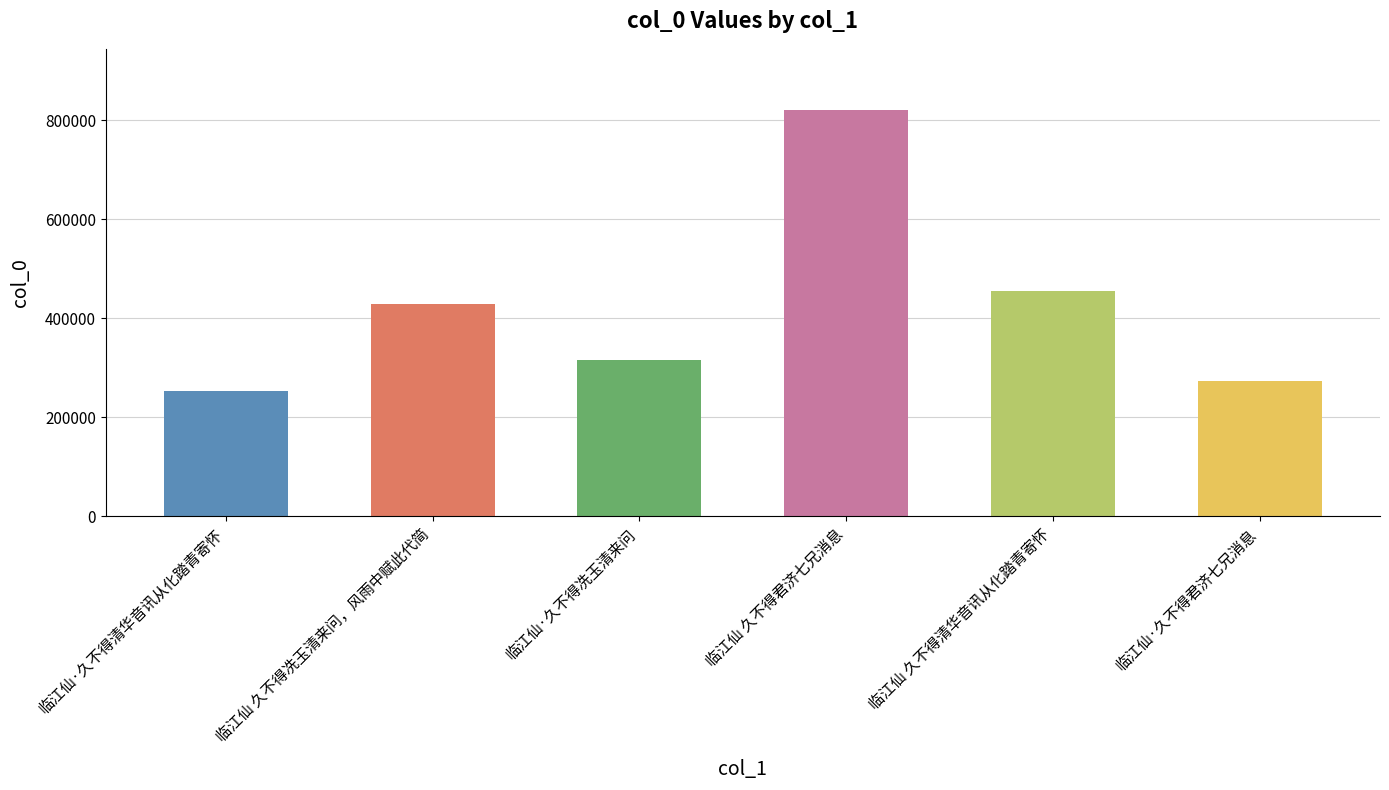

List the labels in order of value, largest first.

临江仙 久不得君济七兄消息, 临江仙 久不得清华音讯从化踏青寄怀, 临江仙 久不得冼玉清来问，风雨中赋此代简, 临江仙·久不得冼玉清来问, 临江仙·久不得君济七兄消息, 临江仙·久不得清华音讯从化踏青寄怀